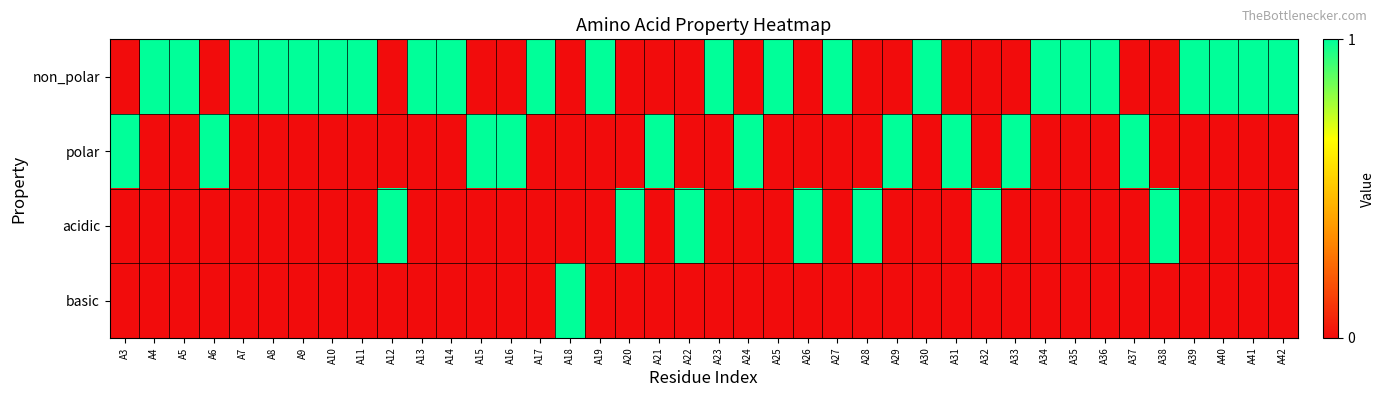

How many distinct data groups are displayed?

4